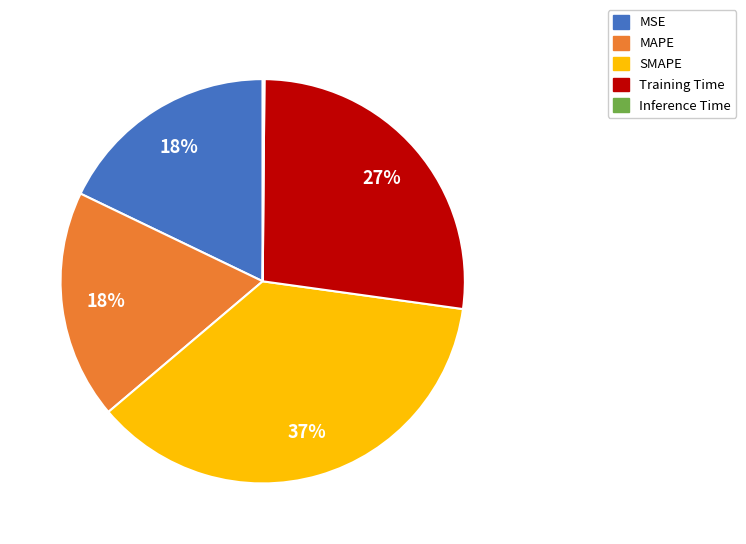

Which has a higher value, MSE or Training Time?

Training Time